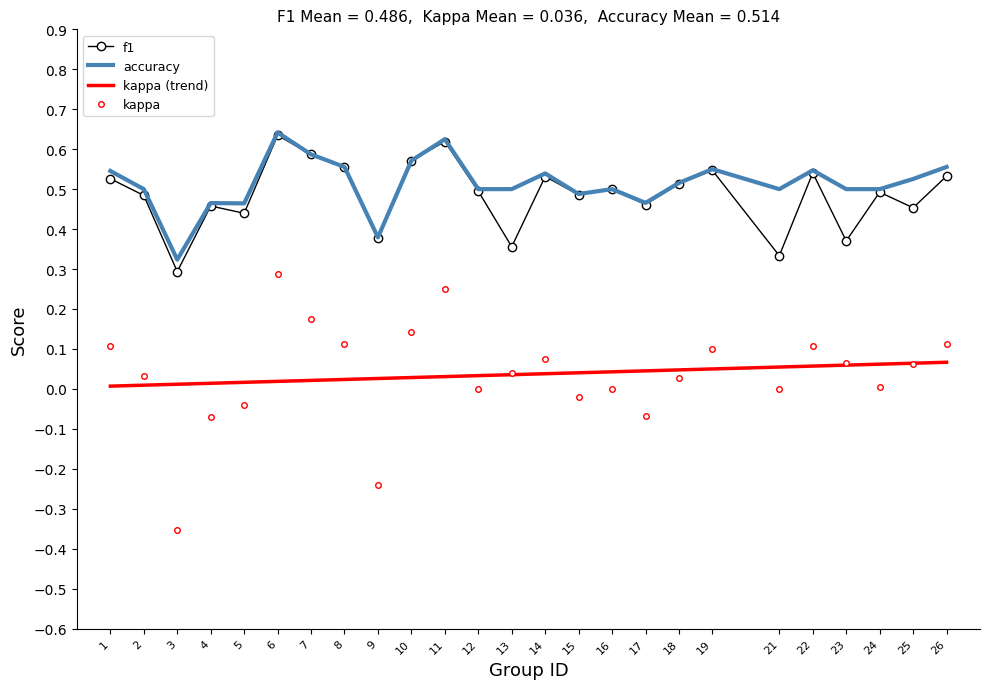

True or false: kappa has a value of 0.0 at 16.

True